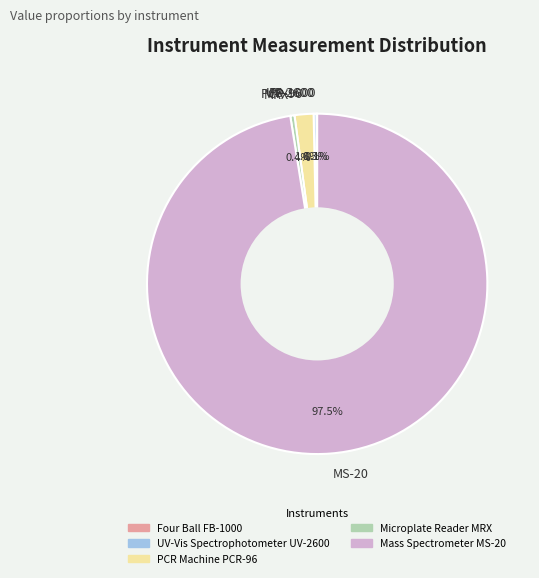

What is the largest slice in the pie chart?

MS-20